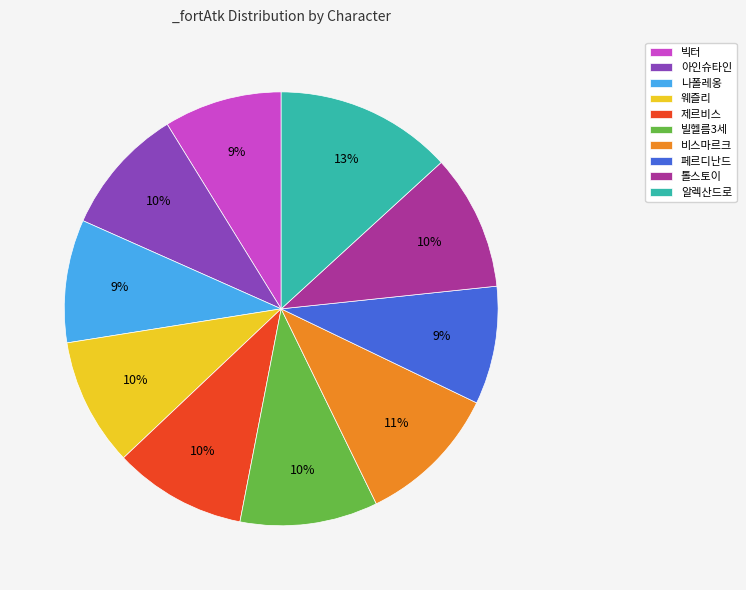

How many slices are in this pie chart?

10